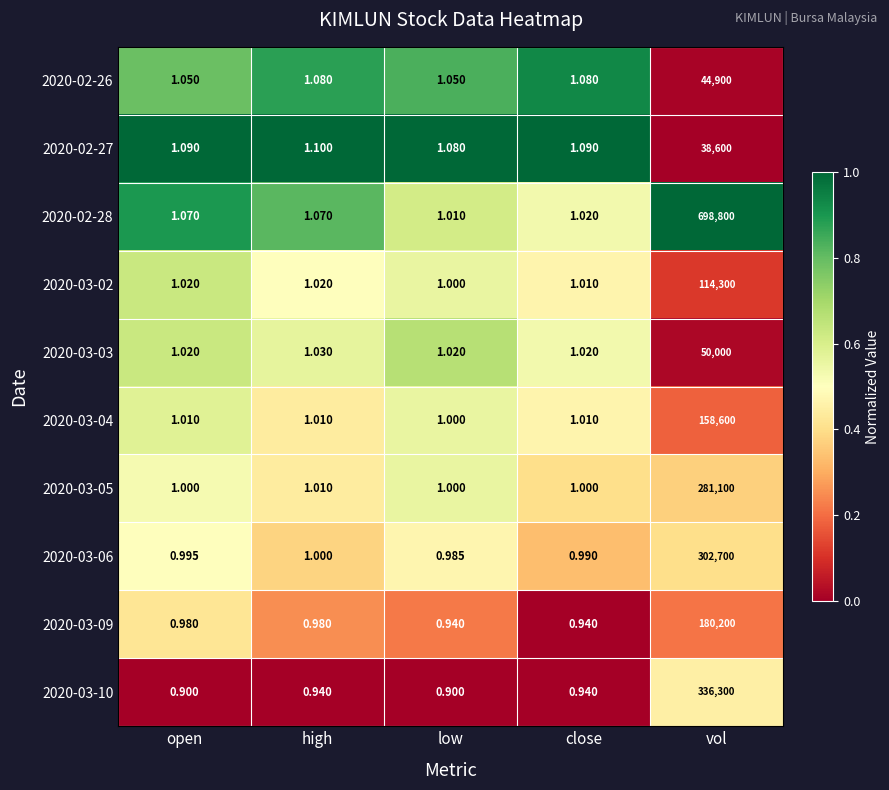

At which category is the sum across all series the highest?

vol